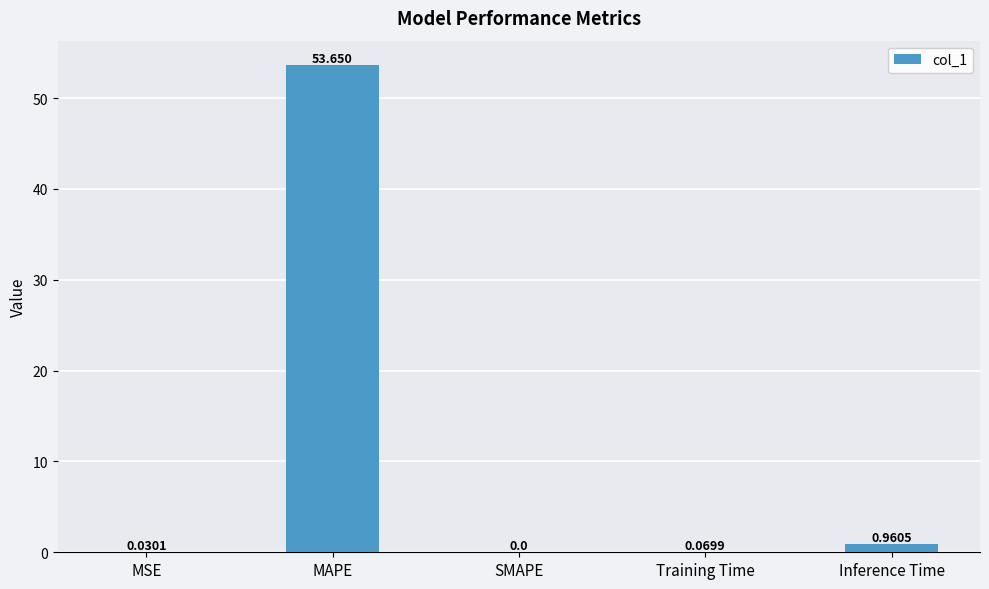

What is the change in value from SMAPE to Training Time?

+0.1